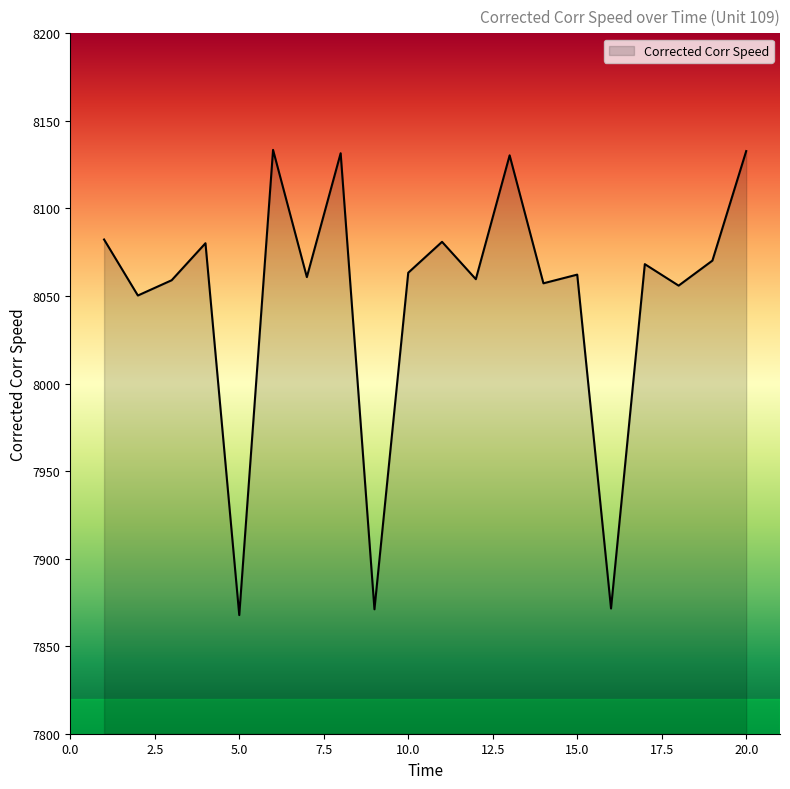

What is the minimum value shown in the chart?

7867.8